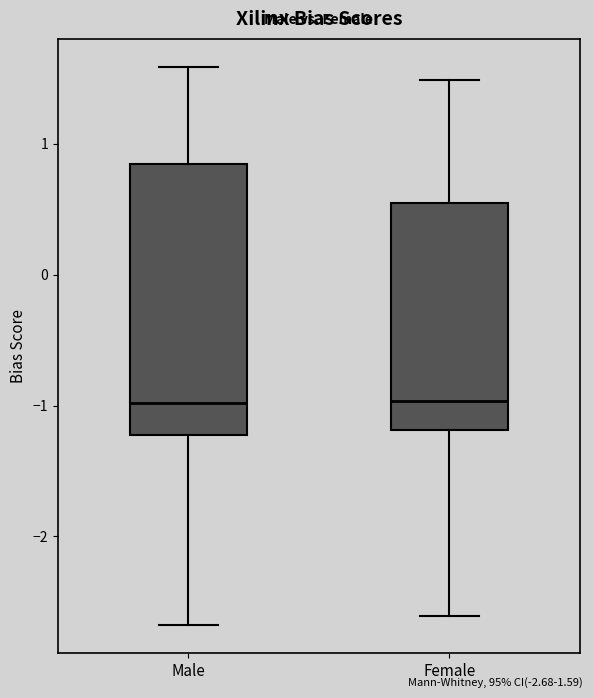

Reading left to right, transcribe this box plot: for each box, give where its median line is, the range the box spans, and where its two whiskers end, as read against the y-axis. The values are not printed on the chart, so give them approximately, as read against the axis.

Male: median -1.0, box -1.2 to 0.8, whiskers -2.7 to 1.6
Female: median -1.0, box -1.2 to 0.5, whiskers -2.6 to 1.5